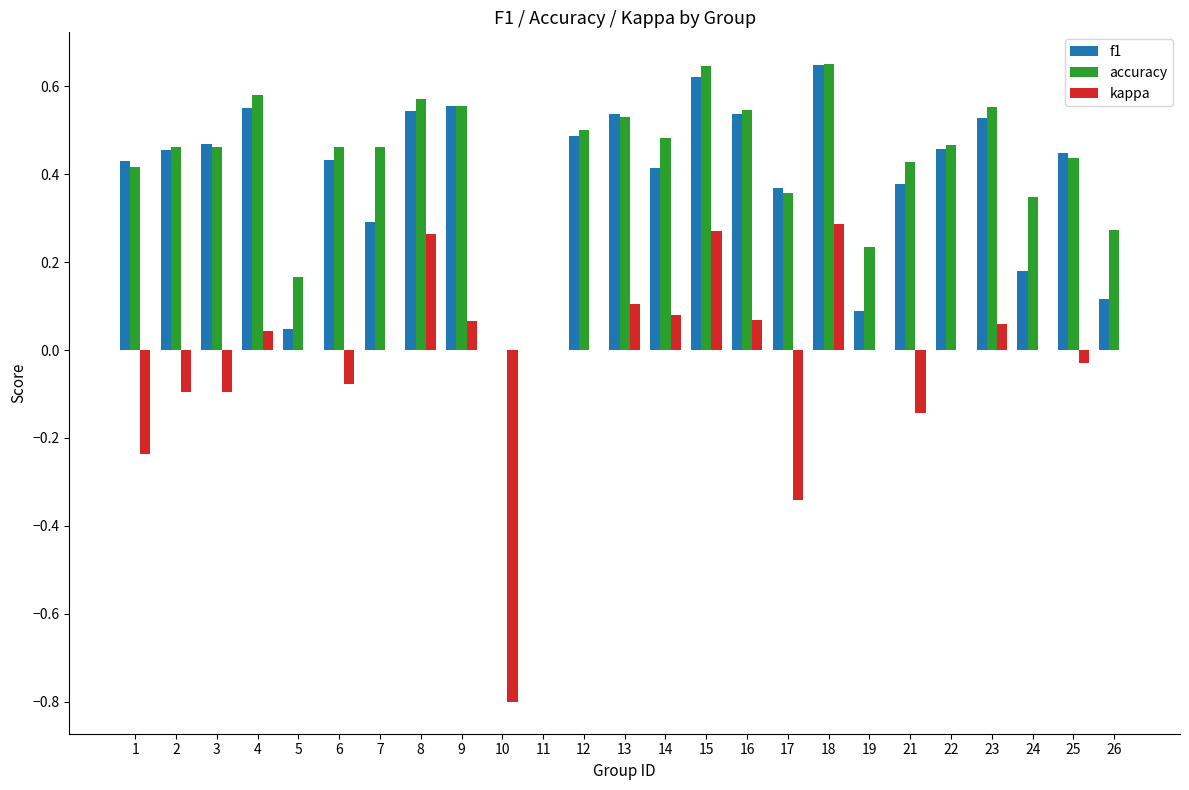

Is the value of kappa at 21 greater than the value of accuracy at 12?

No